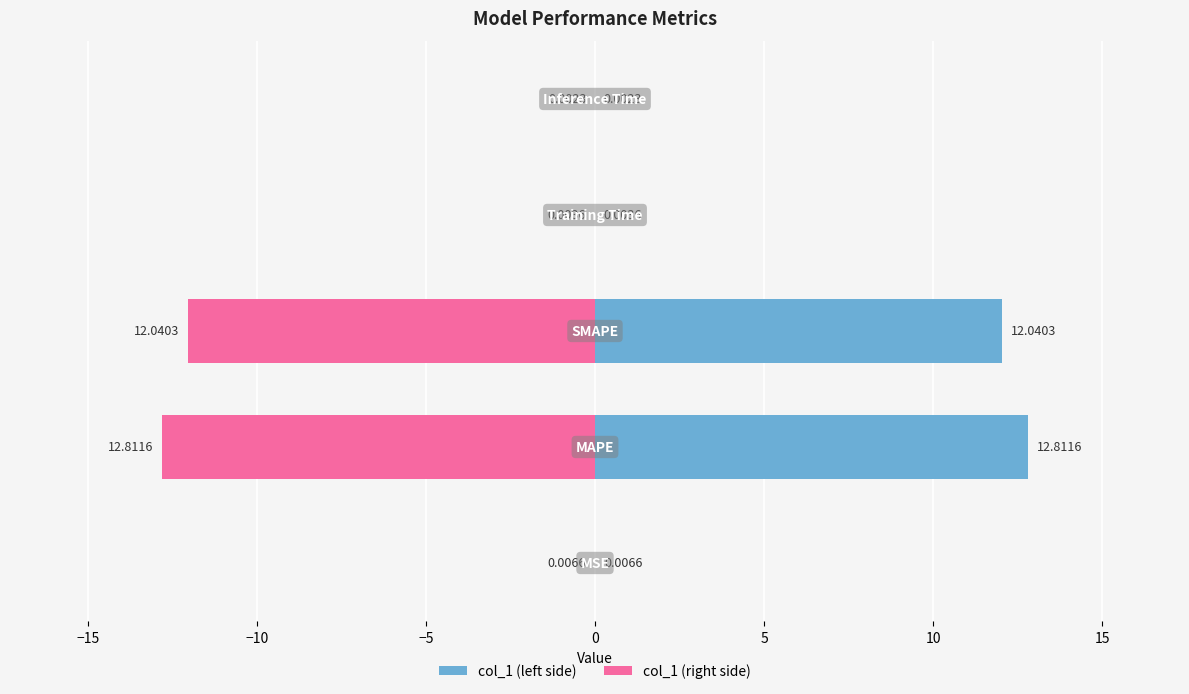

Reading left to right, list all the values displayed in this chart.

col_1 (left): 0.0	12.8	12.0	0.0	0.0
col_1 (right): -0.0	-12.8	-12.0	-0.0	-0.0